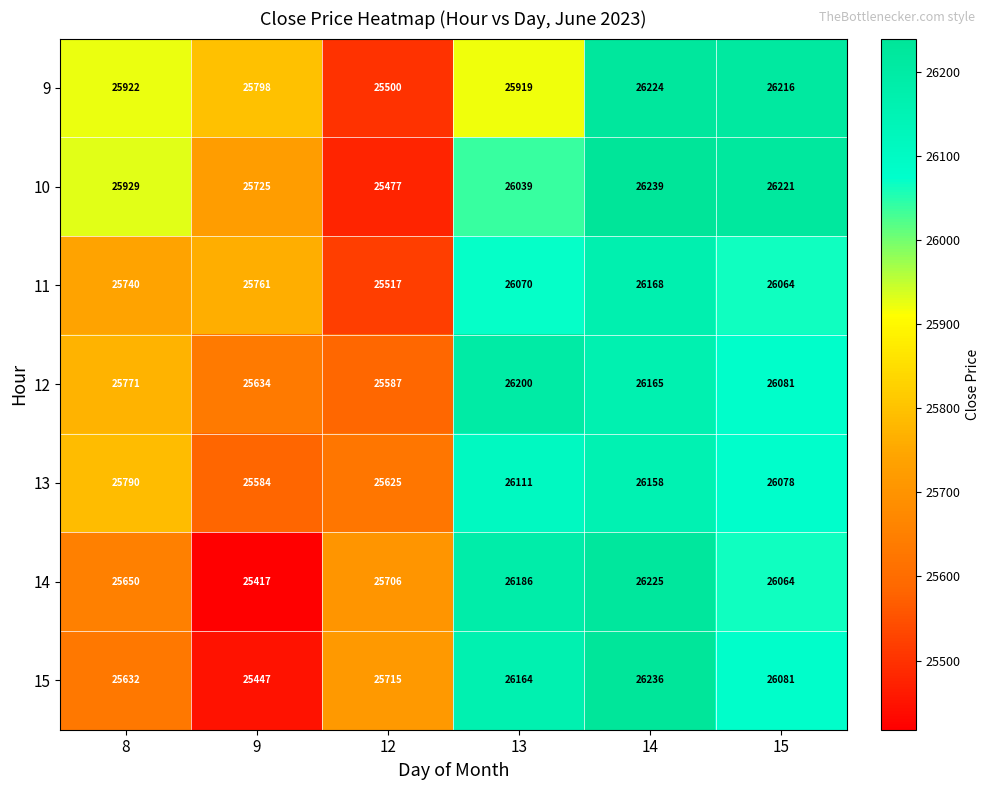

Rank the categories by 9 value from highest to lowest.

14, 15, 8, 13, 9, 12